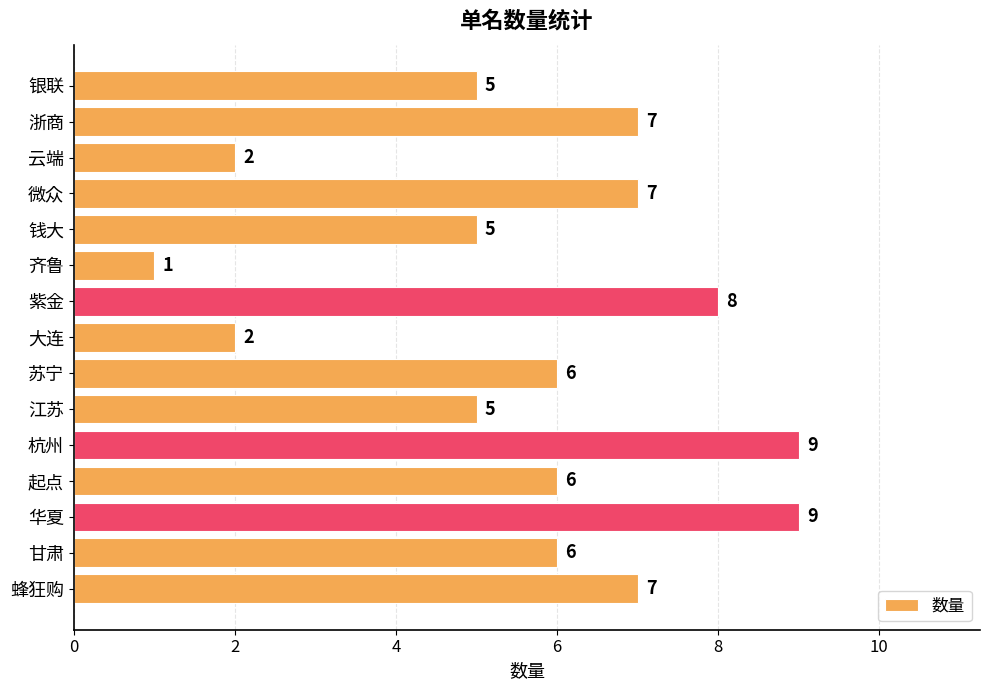

What is the maximum value shown in the chart?

9